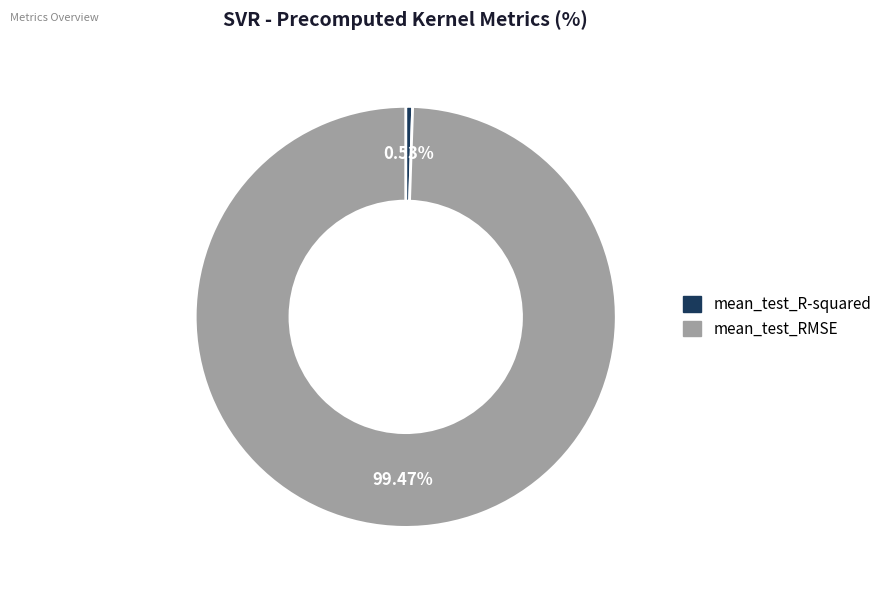

To the nearest percent, what is the difference between the mean_test_R-squared and mean_test_RMSE slice percentages?

99%